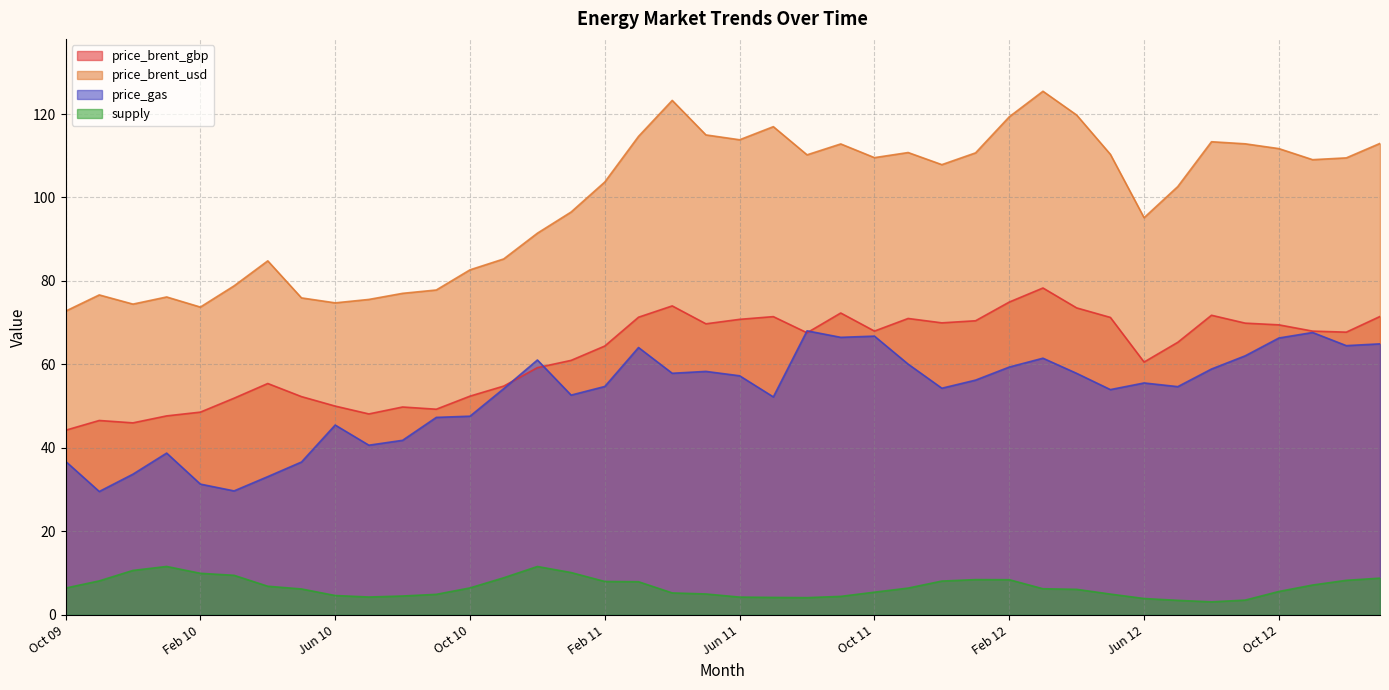

At which label does price_gas reach its peak?

Aug 11